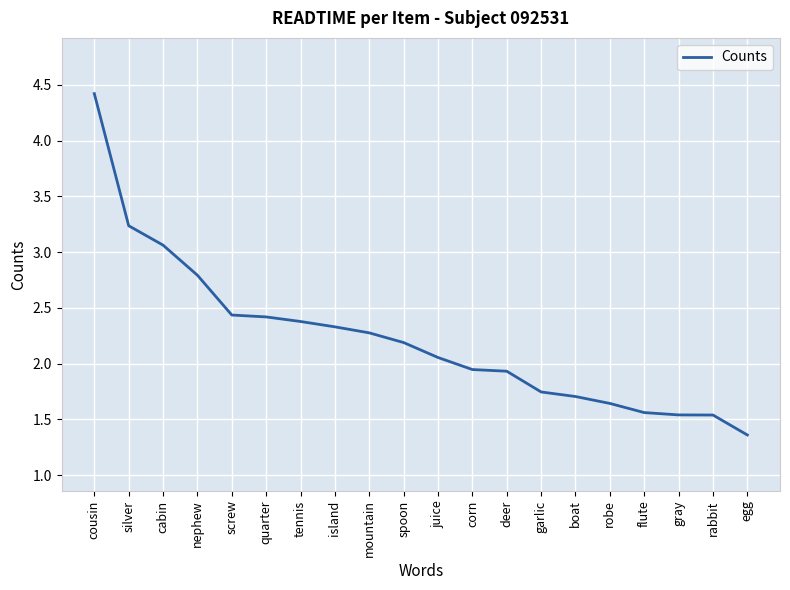

What is the ratio of the value at cabin to the value at cousin?

0.7